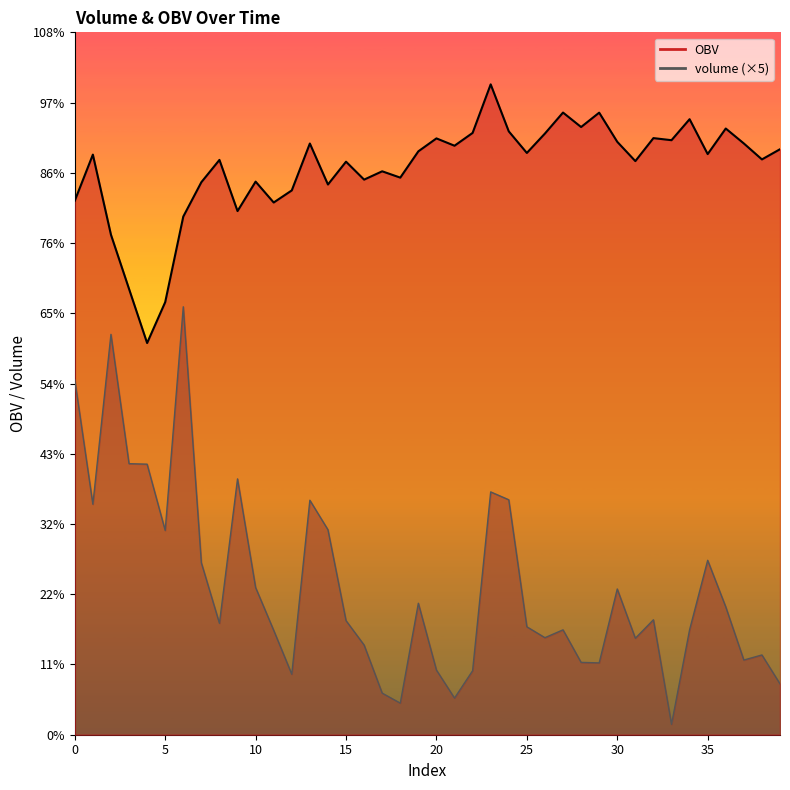

The value of OBV at 24 is 22123.5. True or false?

True